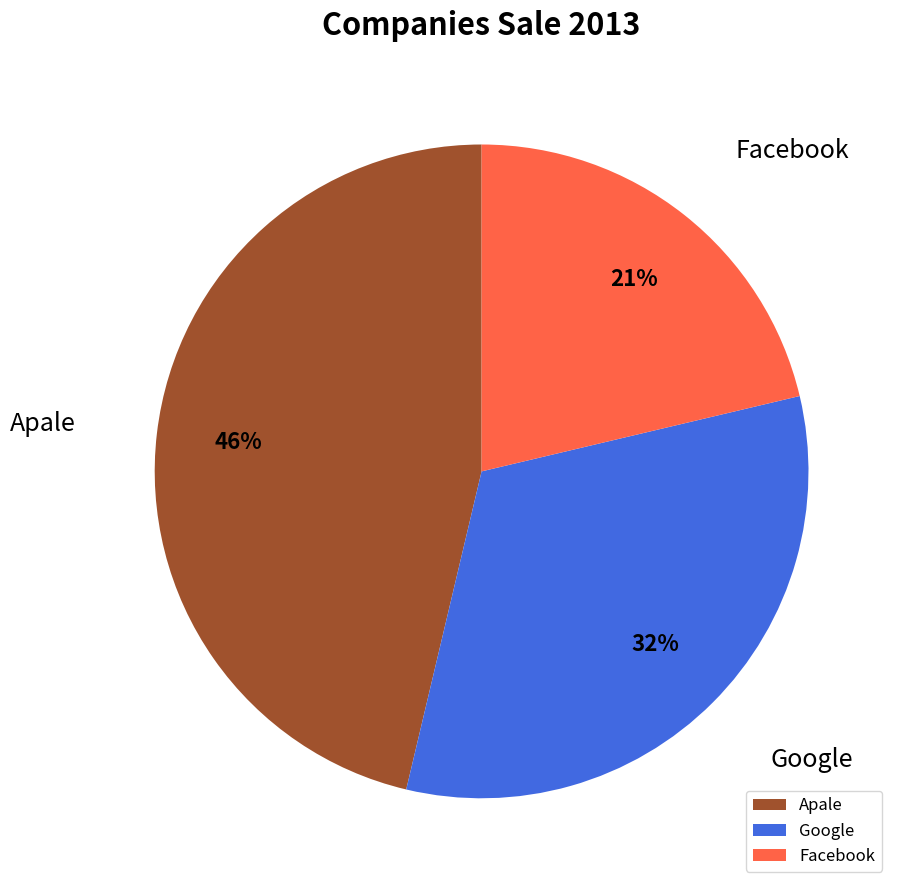

Which category has the biggest portion of the pie?

Apale